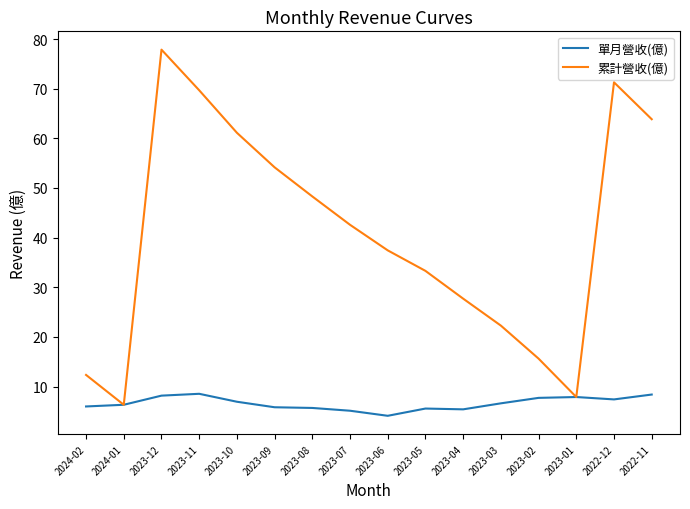

What position from the right is 2024-01?

15